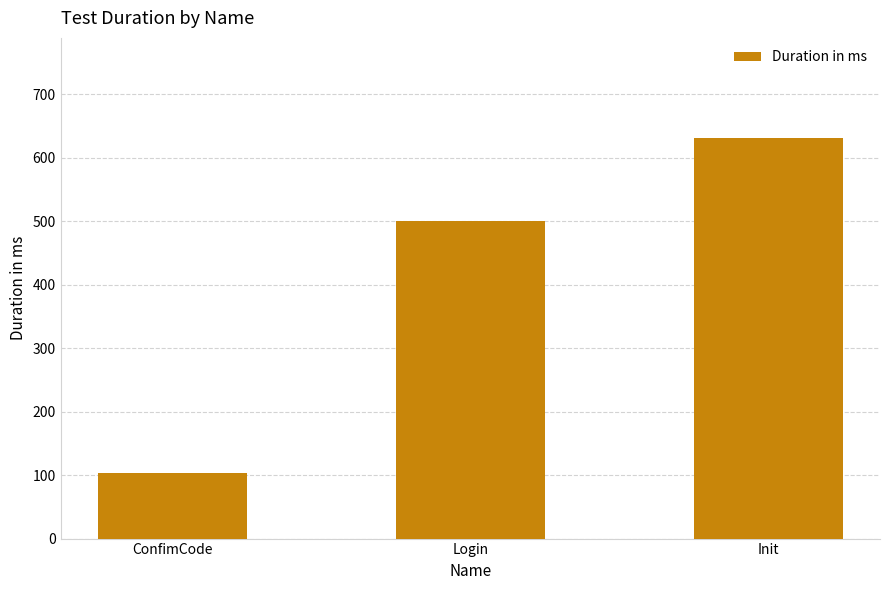

Rank the categories by value from highest to lowest.

Init, Login, ConfimCode